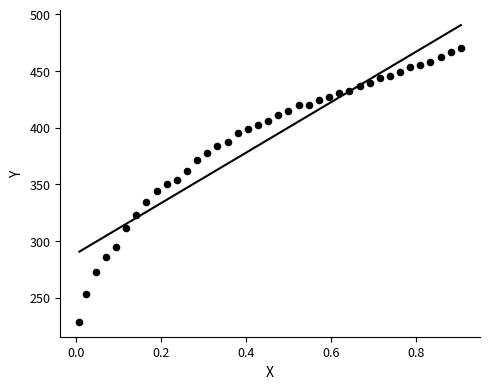

What is the range of Y values (max minus min)?

241.8